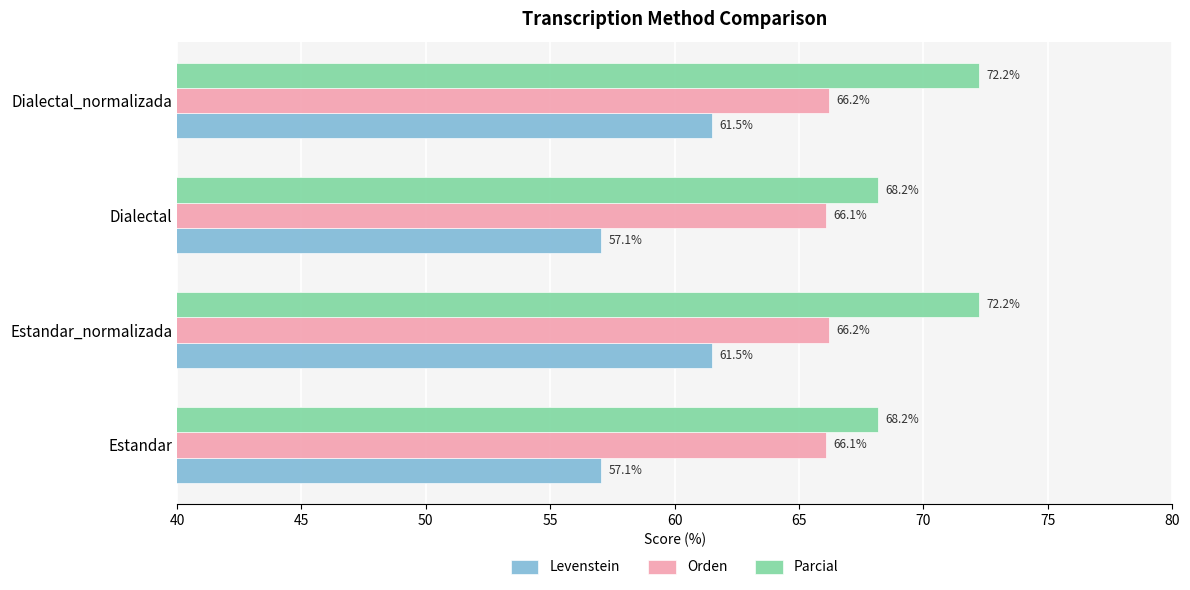

The value of Parcial at Dialectal is 16.0. True or false?

False